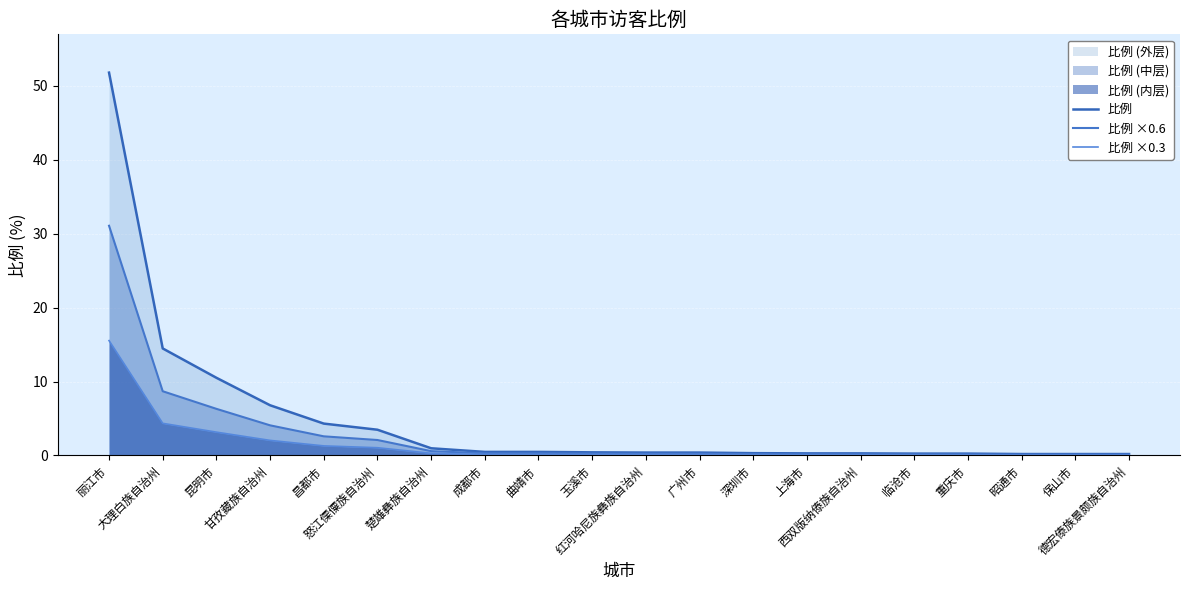

What is the difference between the highest and lowest values at 上海市?

0.2